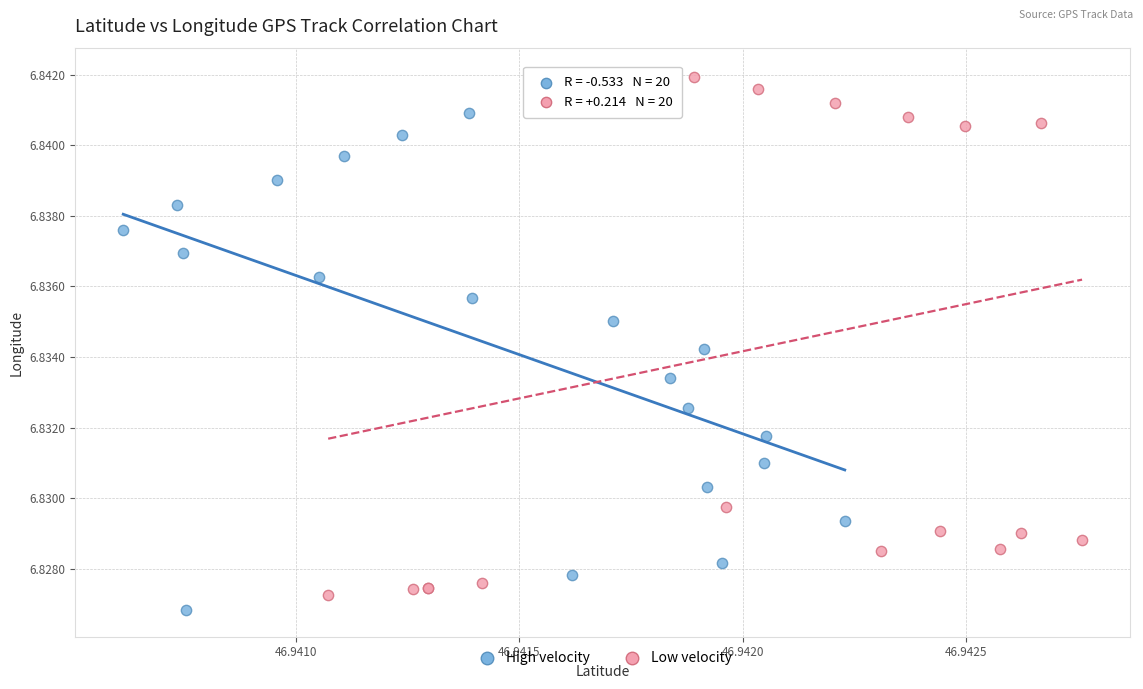

Which series has the largest Y range (max minus min)?

Low velocity